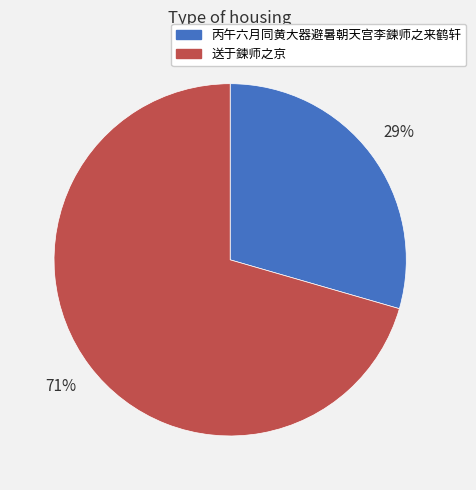

Do 丙午六月同黄大器避暑朝天宫李鍊师之来鹤轩 and 送于鍊师之京 together represent more than half of the pie?

Yes